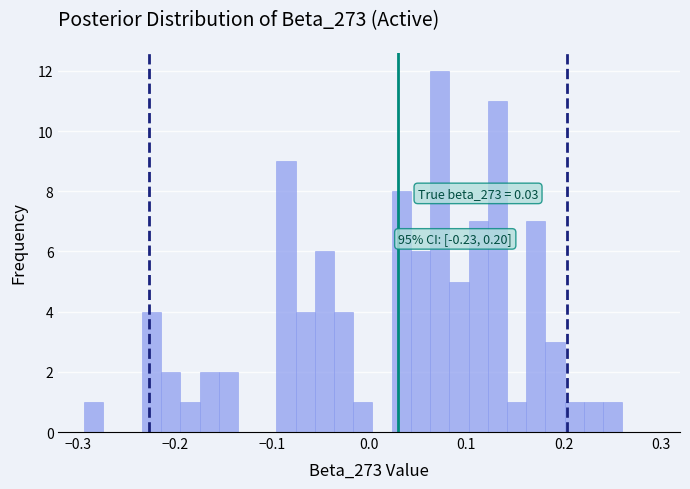

Around what value on the x-axis is the tallest bar? Give the approximate position of its centre, as read against the axis.

0.07